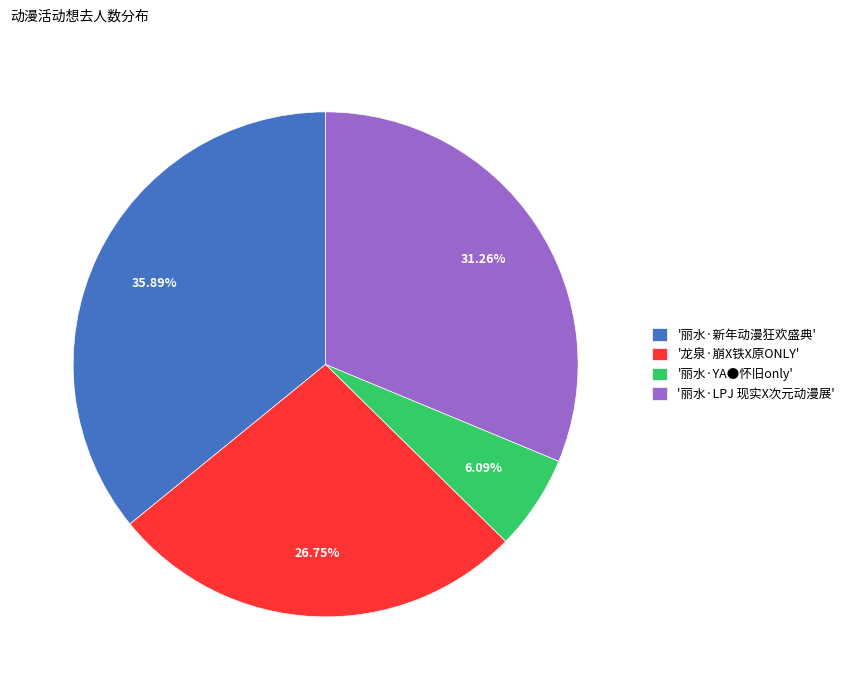

Which slice is the largest?

'丽水·新年动漫狂欢盛典'